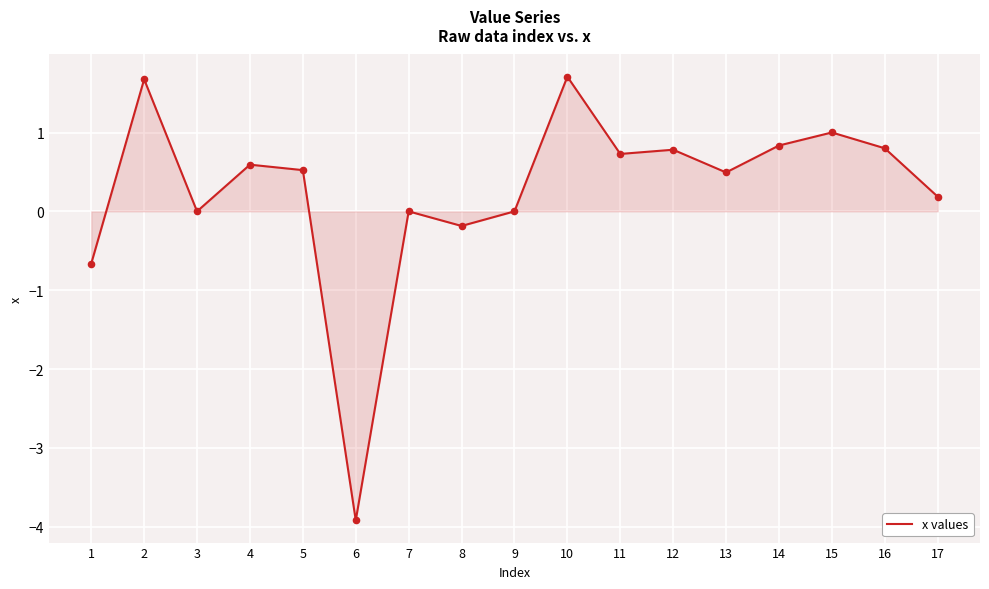

What is the change in value from 7 to 13?

+0.5